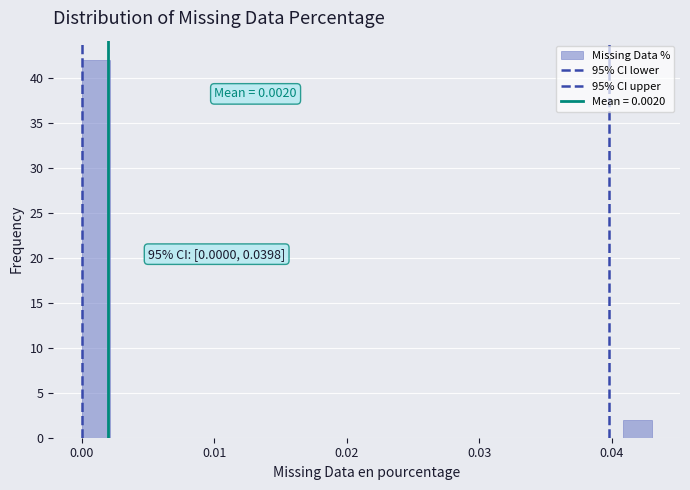

Around what value on the x-axis is the tallest bar? Give the approximate position of its centre, as read against the axis.

0.001